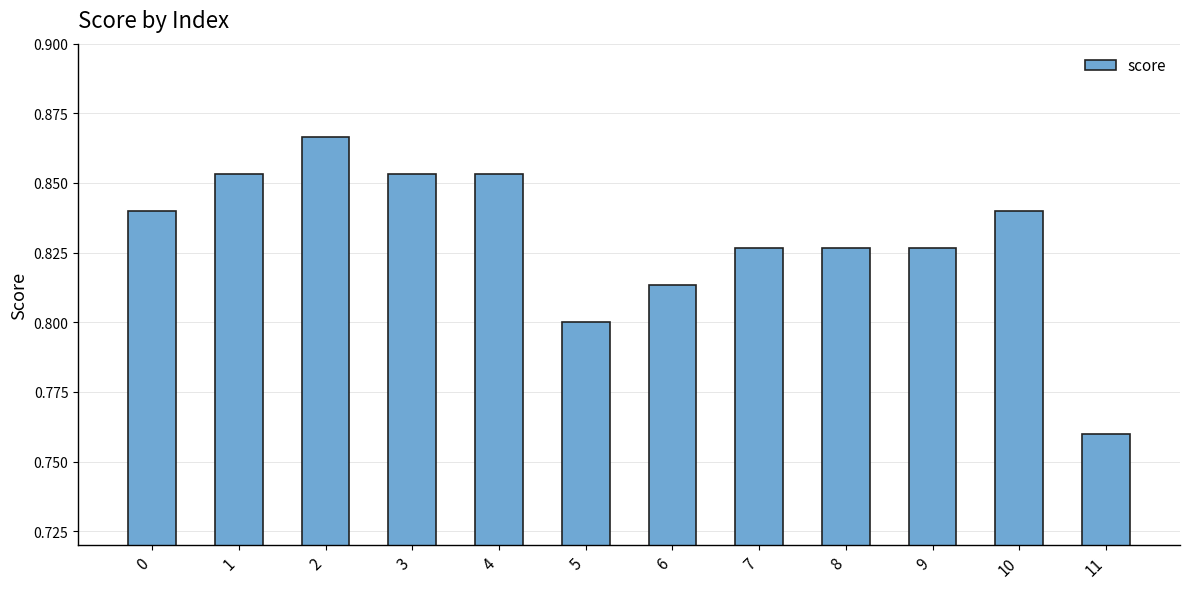

How many bars are there in total?

12